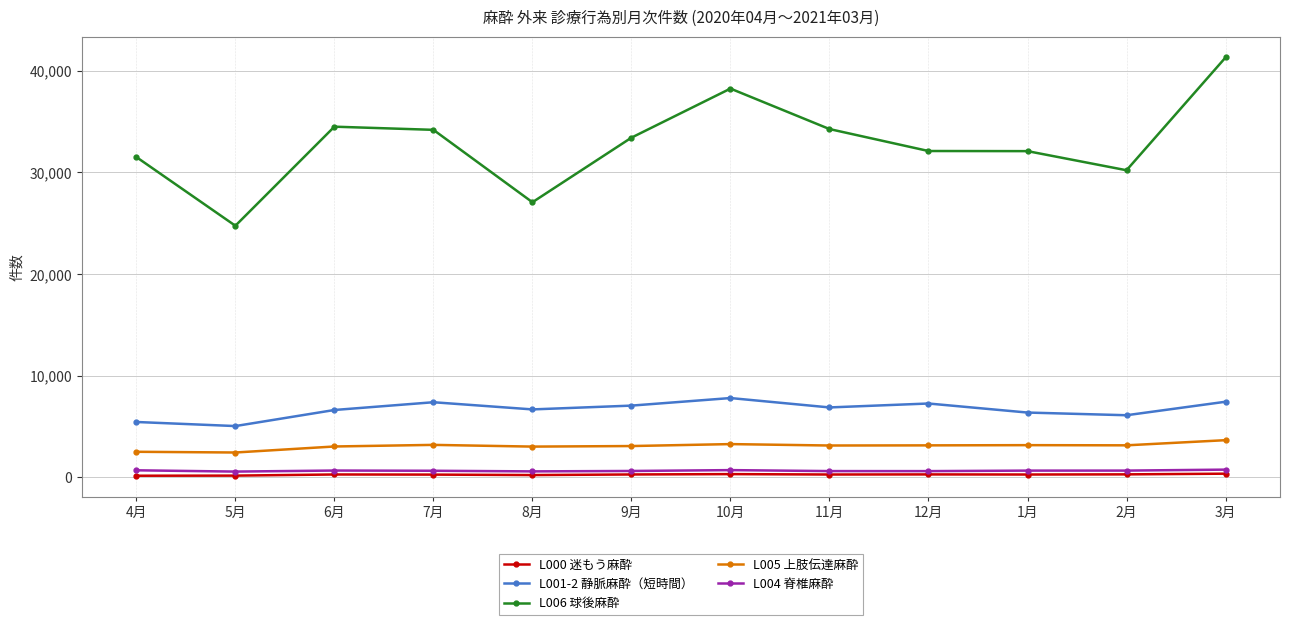

What position from the right is 7月?

9